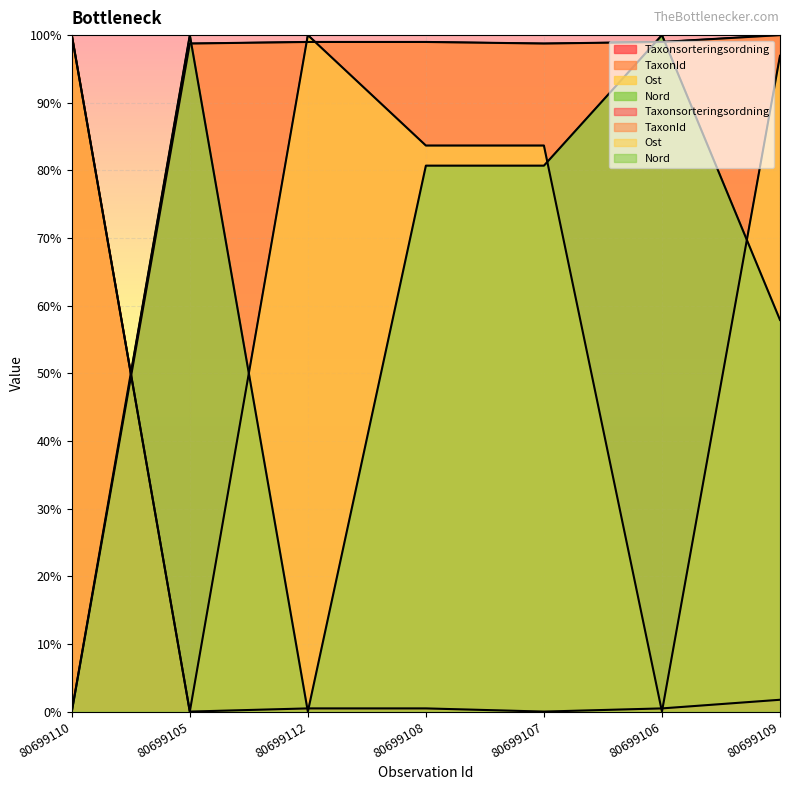

How many categories are shown in the chart?

7